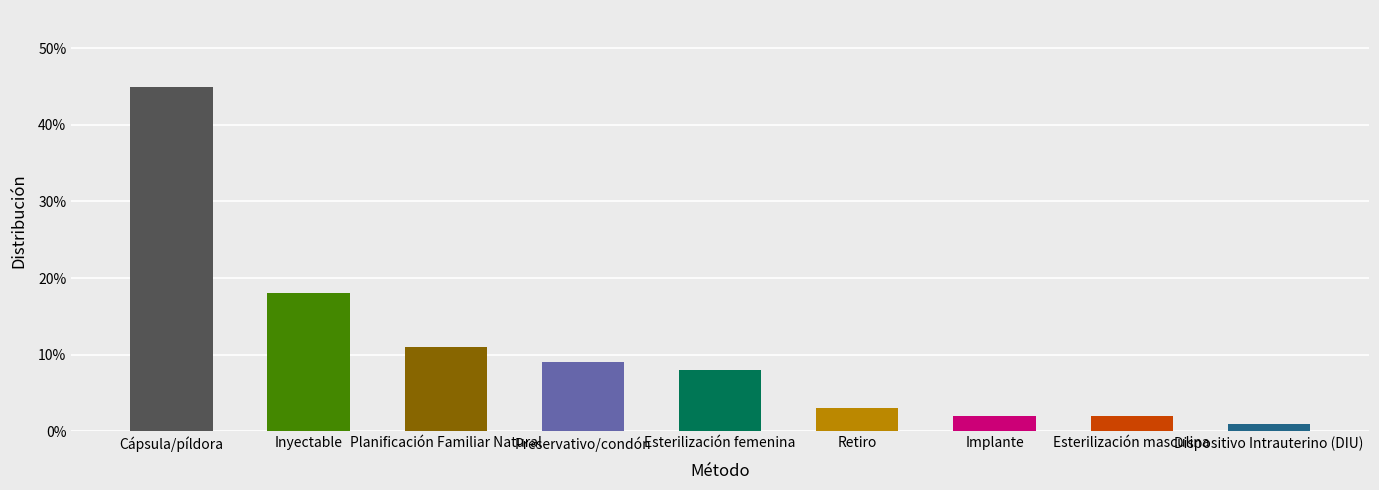

What is the label of the 9th bar from the left?

Dispositivo Intrauterino (DIU)